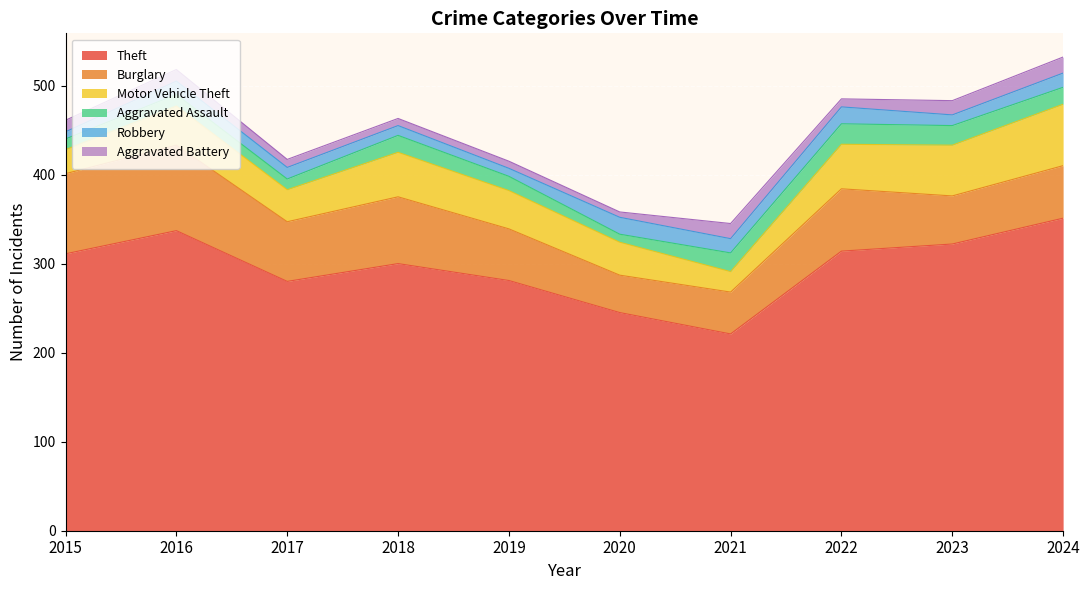

What is the smallest value displayed?

6